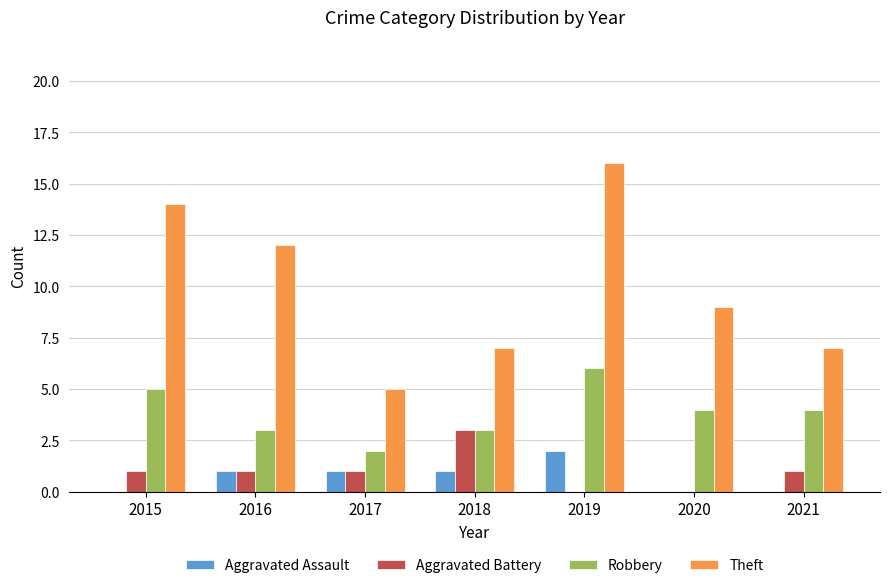

Reading right to left, extract all data points from this chart.

Aggravated Assault: 0	0	2	1	1	1	0
Aggravated Battery: 1	0	0	3	1	1	1
Robbery: 4	4	6	3	2	3	5
Theft: 7	9	16	7	5	12	14